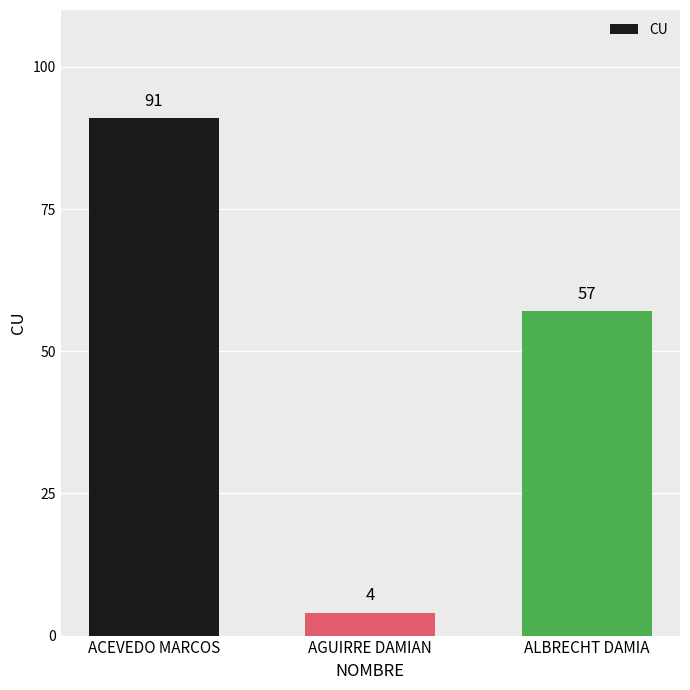

Are the bars horizontal?

No